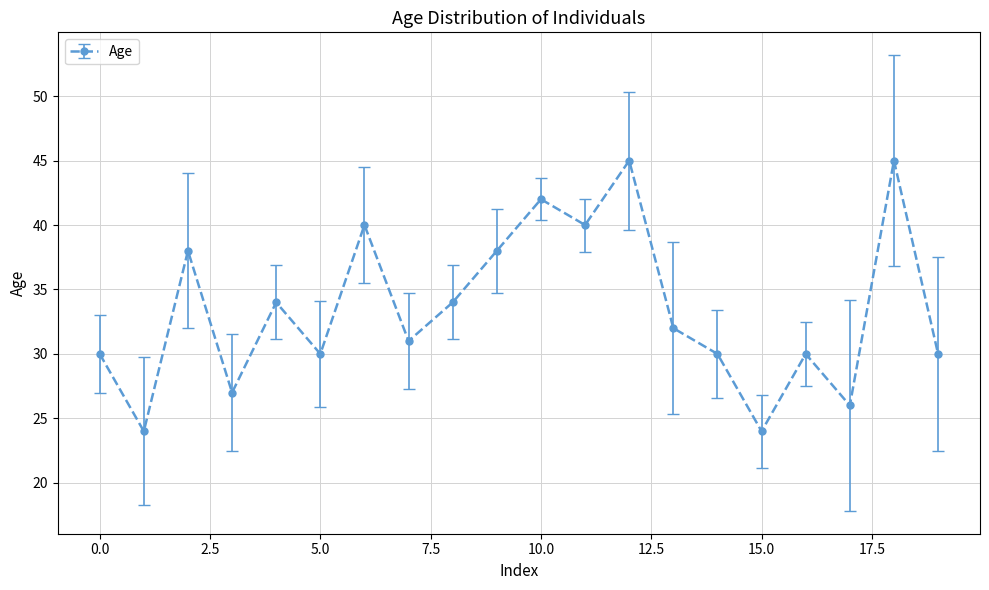

What is the sum of all values?

670